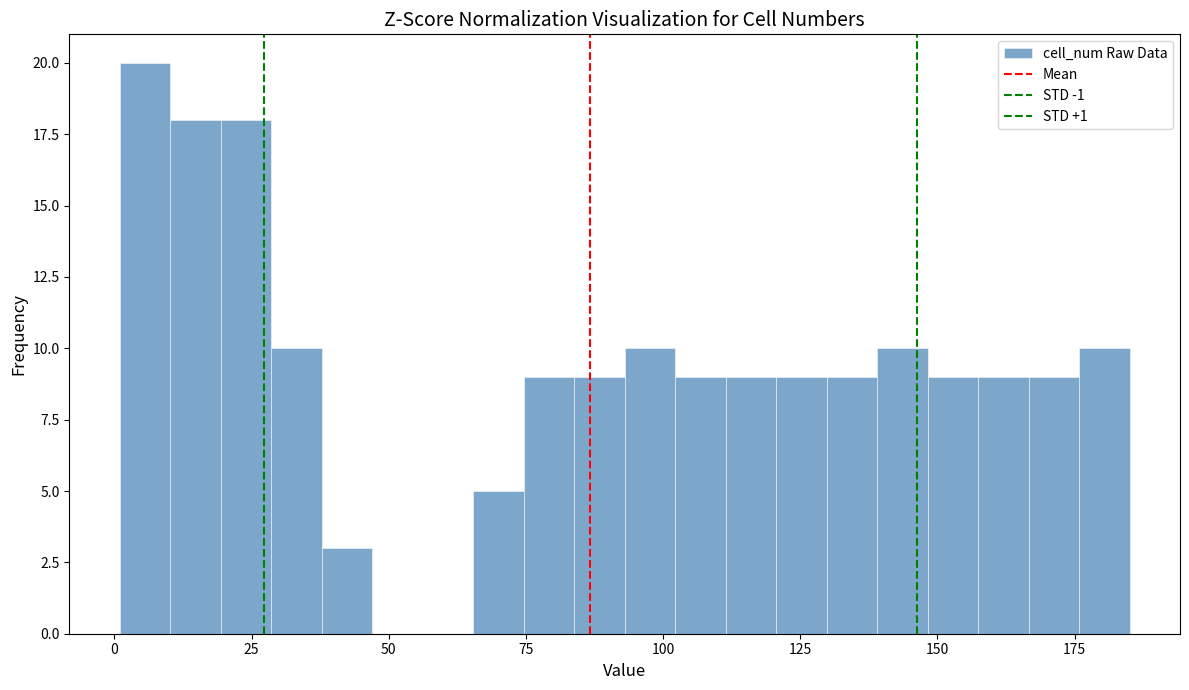

Read against the x-axis, roughly where is the centre of the tallest bar?

5